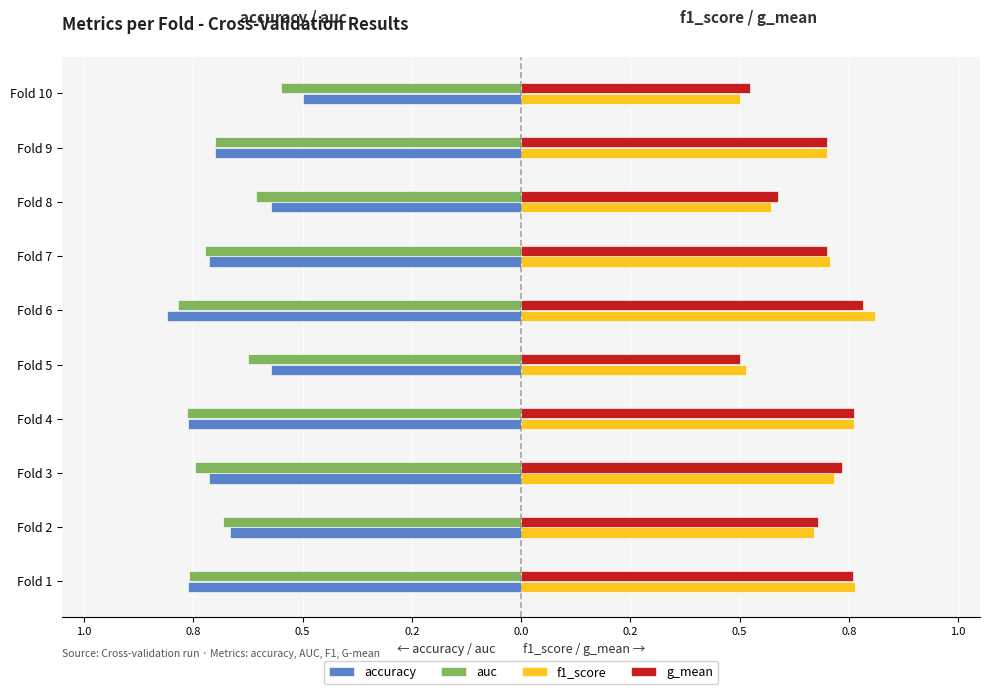

What is the highest value of the f1_score series?

0.8